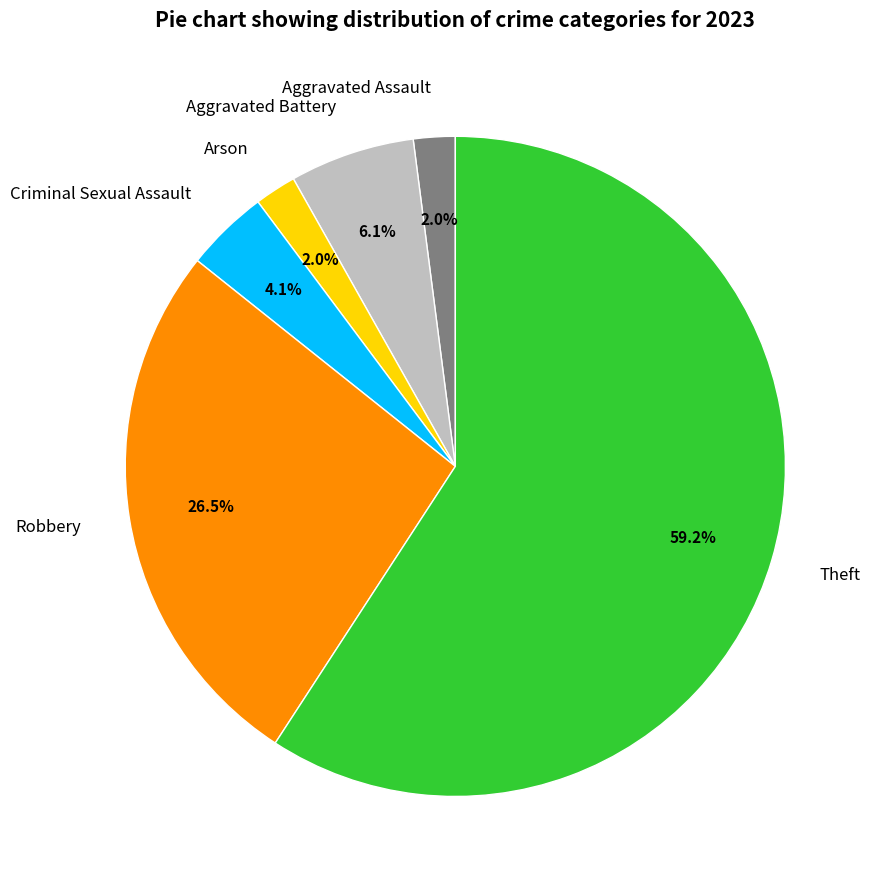

Between Theft and Robbery, which is larger?

Theft